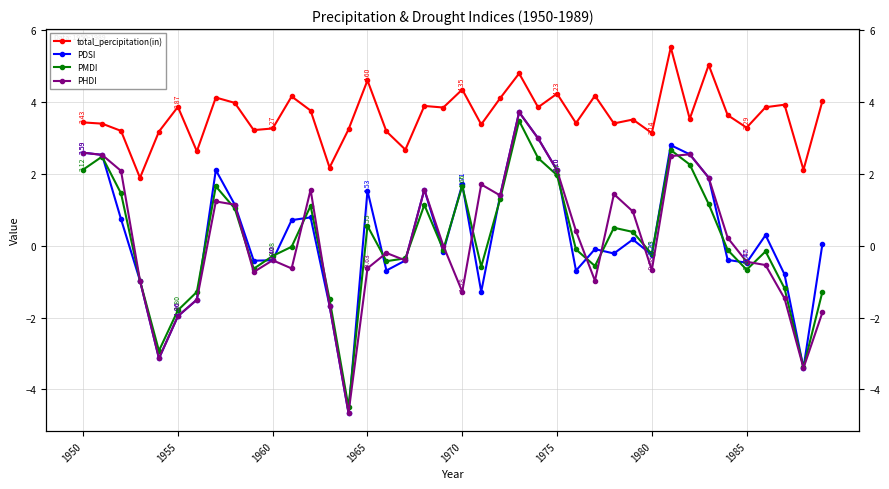

What are all the series names shown in the legend?

total_percipitation(in), PDSI, PMDI, PHDI